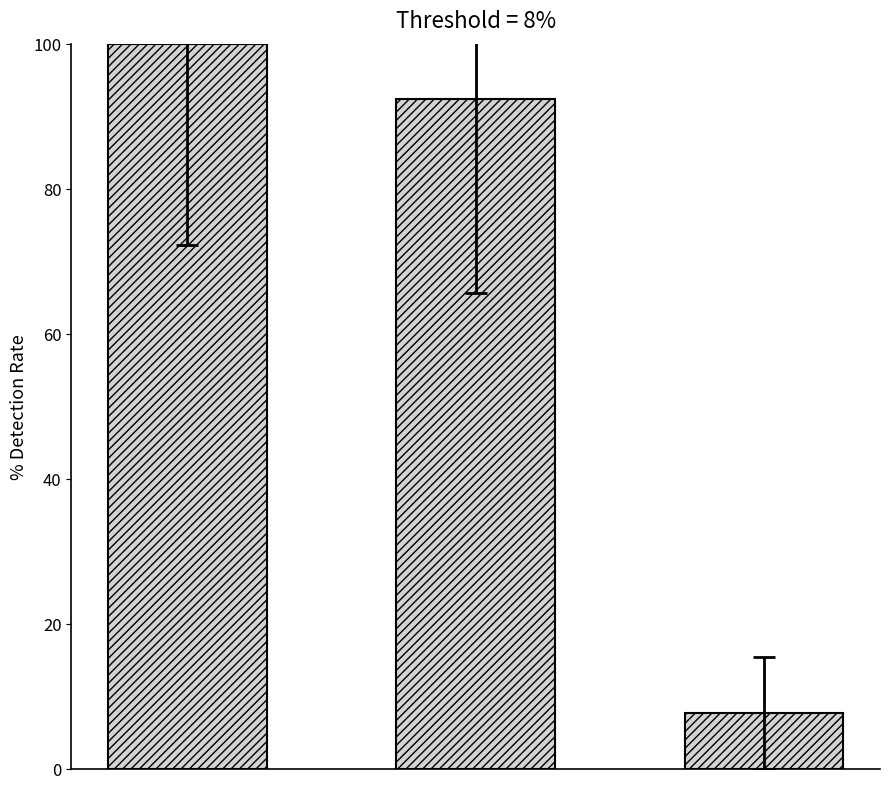

What is the difference between the second highest and minimum values?

84.6